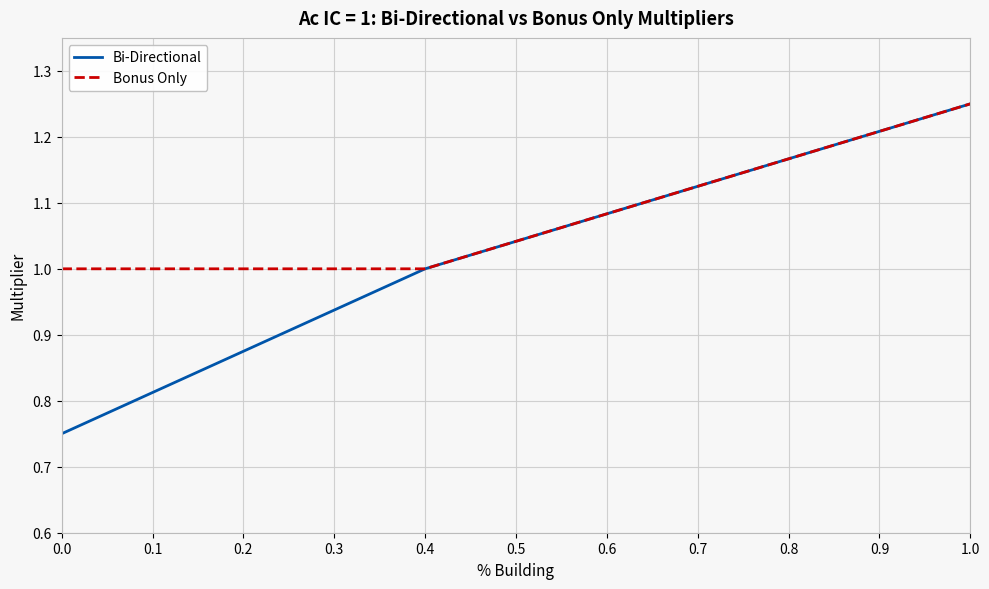

List the series in order of their overall mean, highest first.

Bonus Only, Bi-Directional